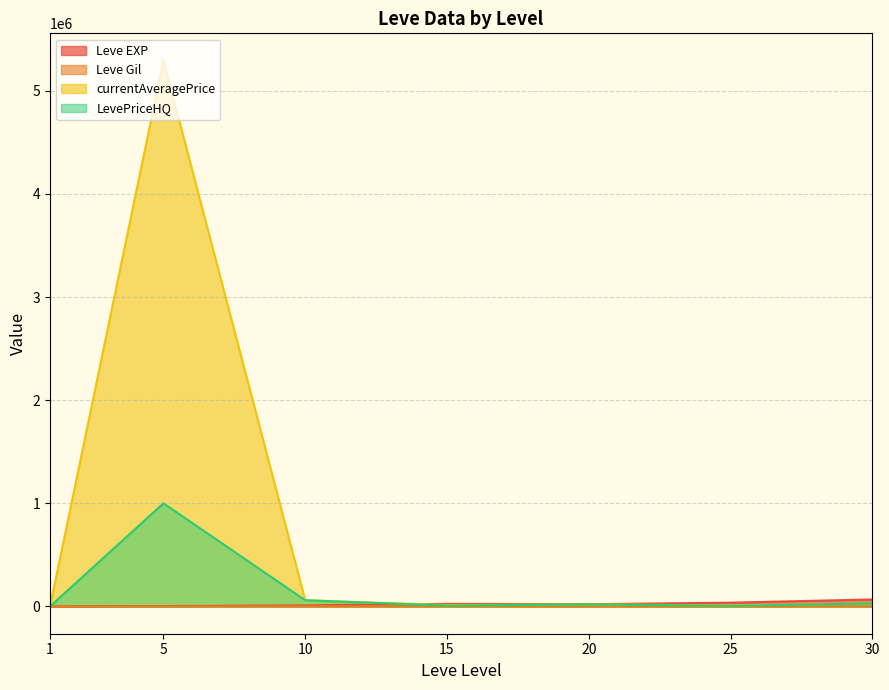

What is the value of the Leve Gil point at the 2nd from the left?

139.0